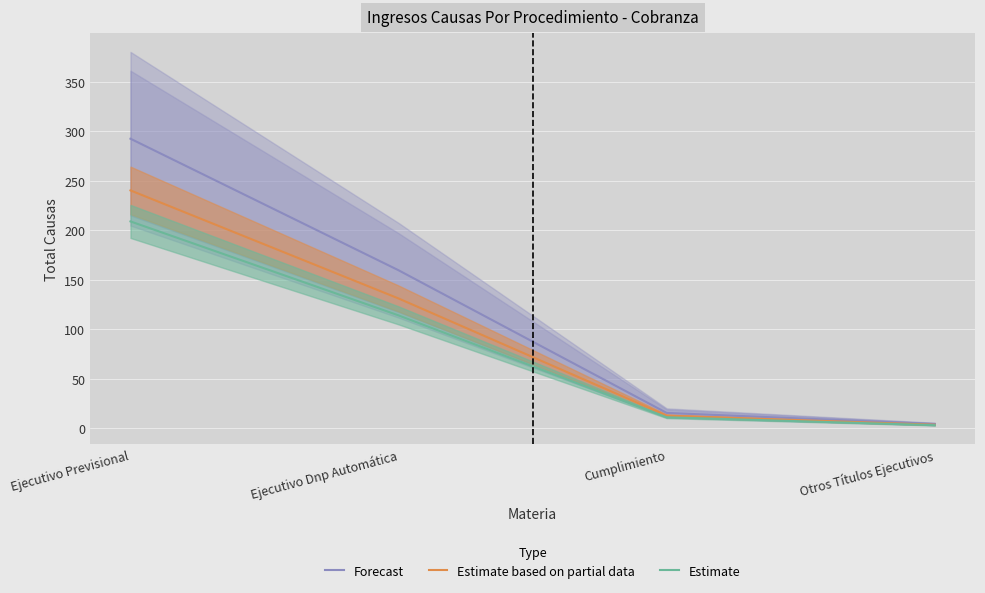

True or false: Estimate has a value of 178.4 at Ejecutivo Dnp Automática.

False